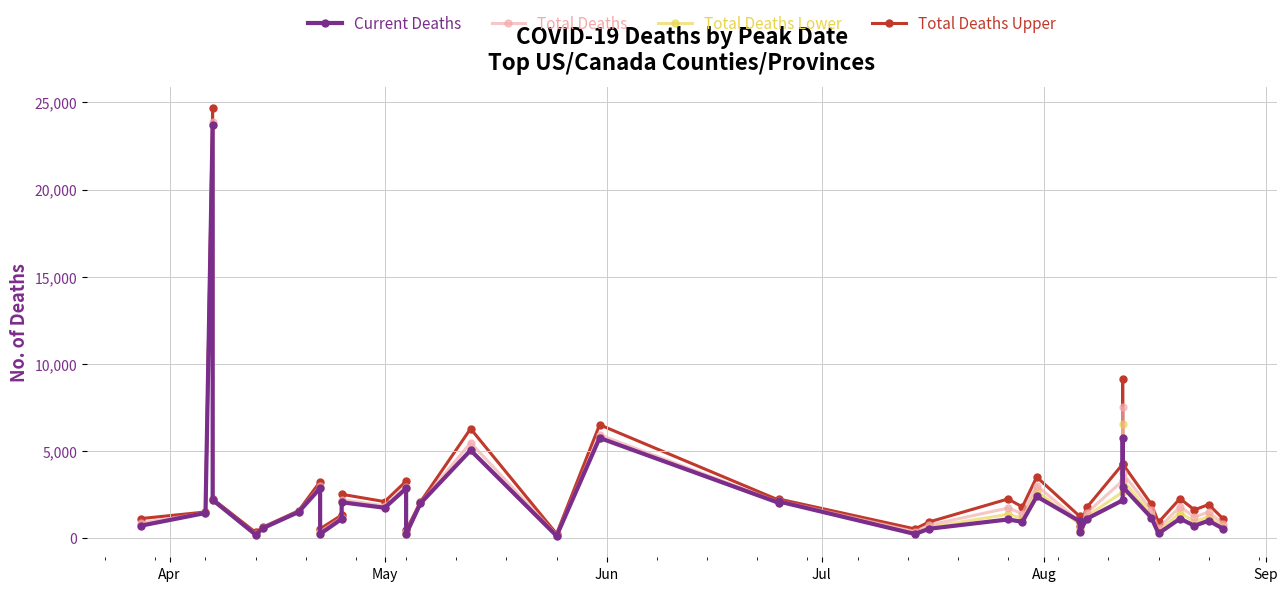

What is the difference between the maximum and minimum values in the Total Deaths series?

23696